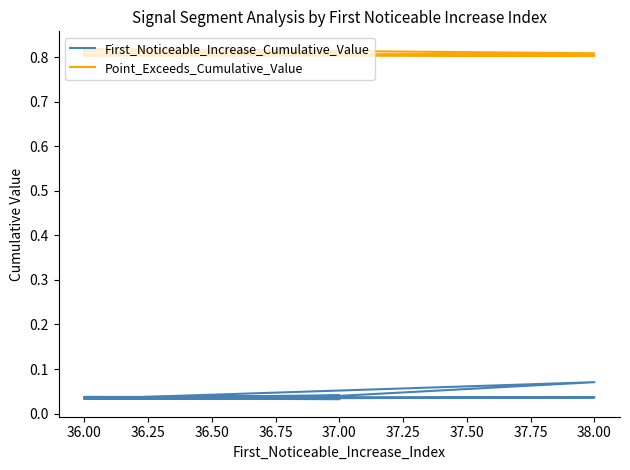

Reading right to left, transcribe all the data shown in this chart.

First_Noticeable_Increase_Cumulative_Value: 0.0	0.0	0.1	0.0	0.0	0.0	0.0	0.0	0.0	0.0
Point_Exceeds_Cumulative_Value: 0.8	0.8	0.8	0.8	0.8	0.8	0.8	0.8	0.8	0.8